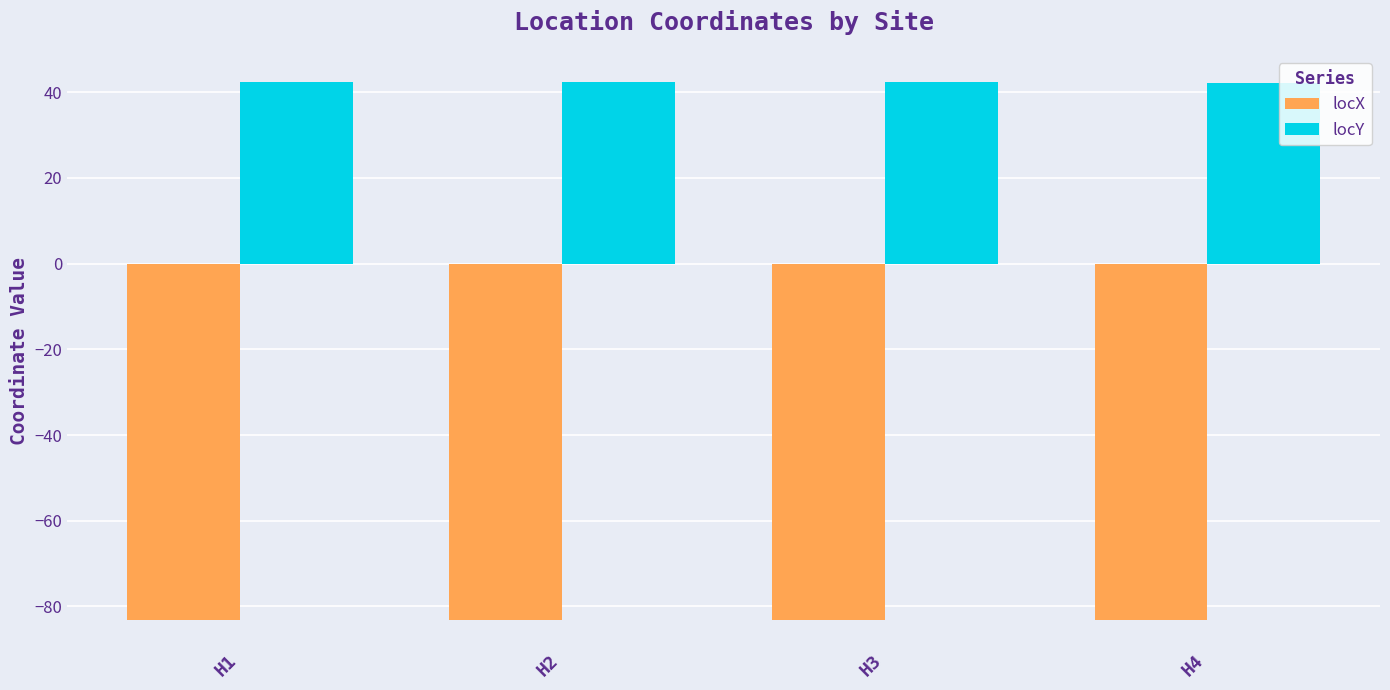

Is the value of locX at H1 greater than the value of locY at H3?

No